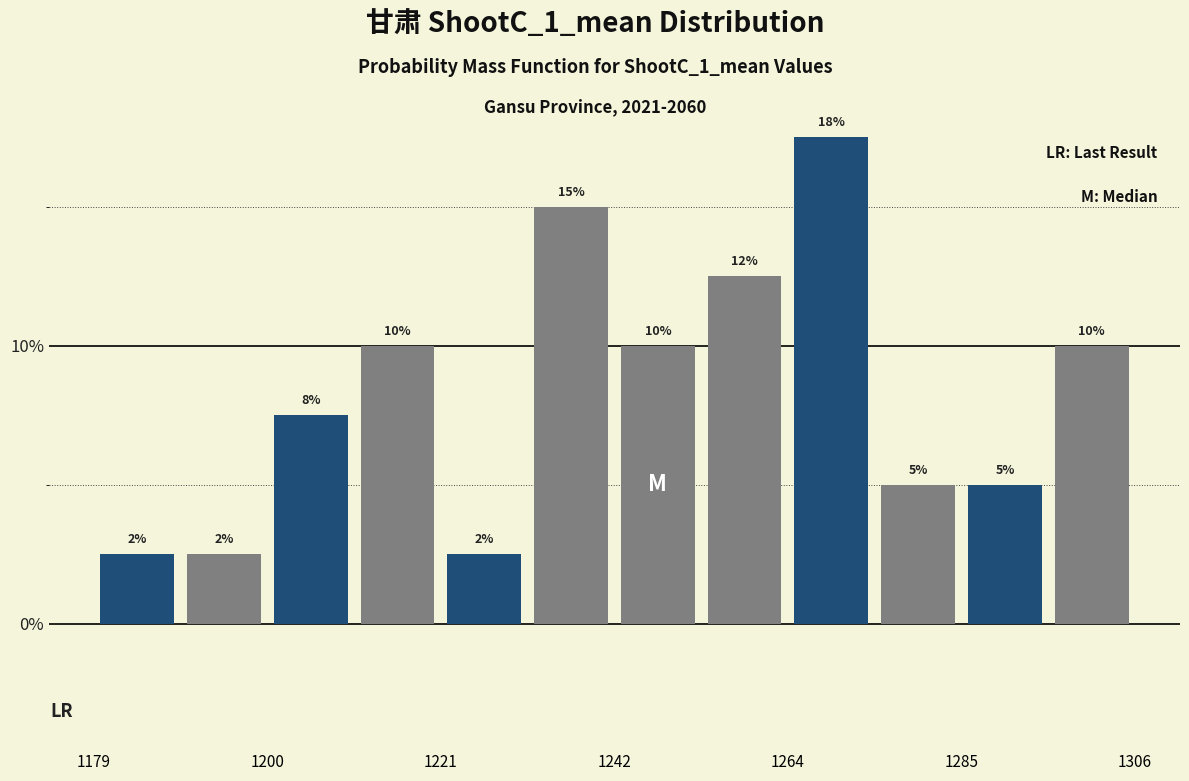

Read against the x-axis, roughly where is the centre of the tallest bar?

1270